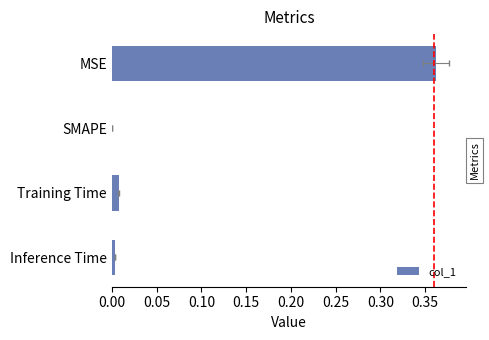

Reading left to right, transcribe all the data shown in this chart.

0.4	0.0	0.0	0.0